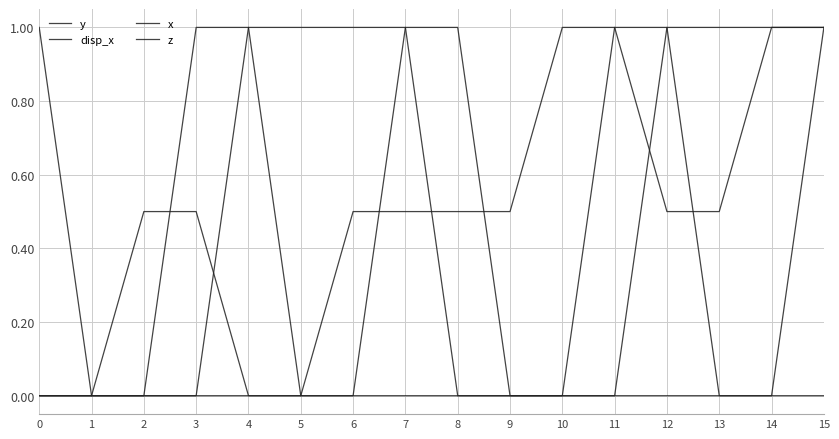

How many lines are shown in the chart?

4